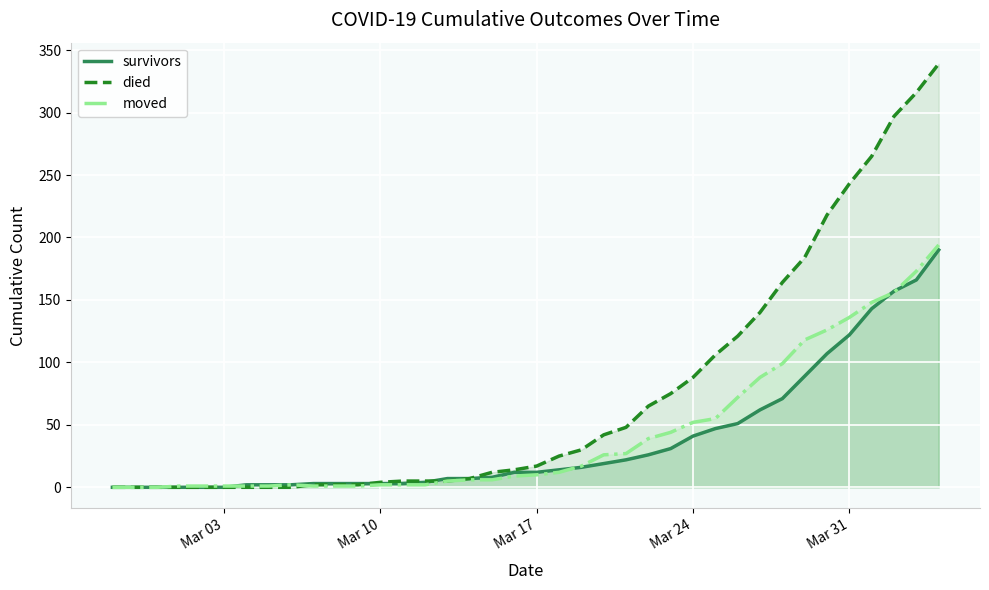

How many times do died and moved cross each other?

1